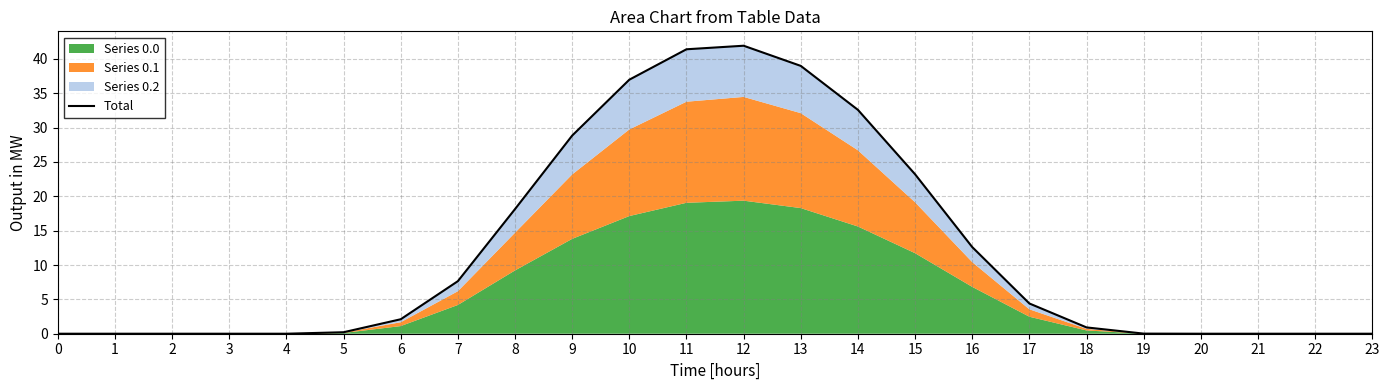

At which category does the chart reach its peak across all series?

12